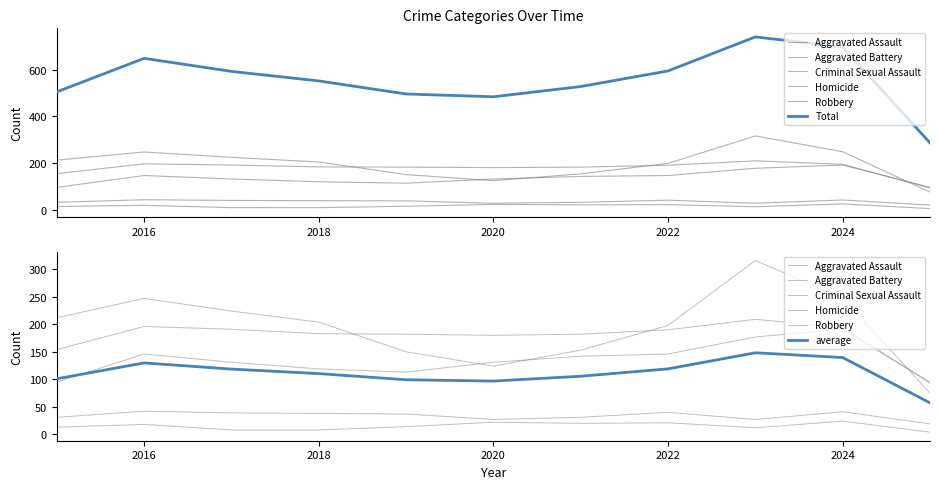

Is this an area chart (filled region under the line)?

No